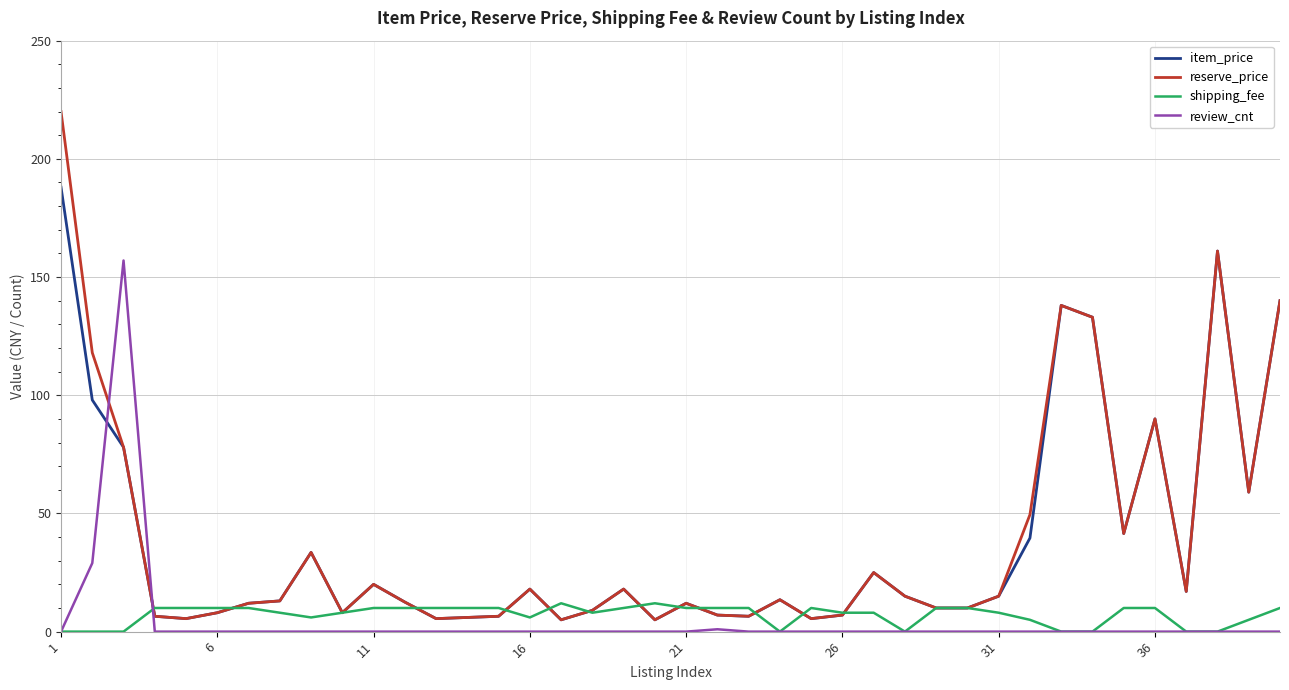

List the series in order of their peak value, lowest first.

shipping_fee, review_cnt, item_price, reserve_price